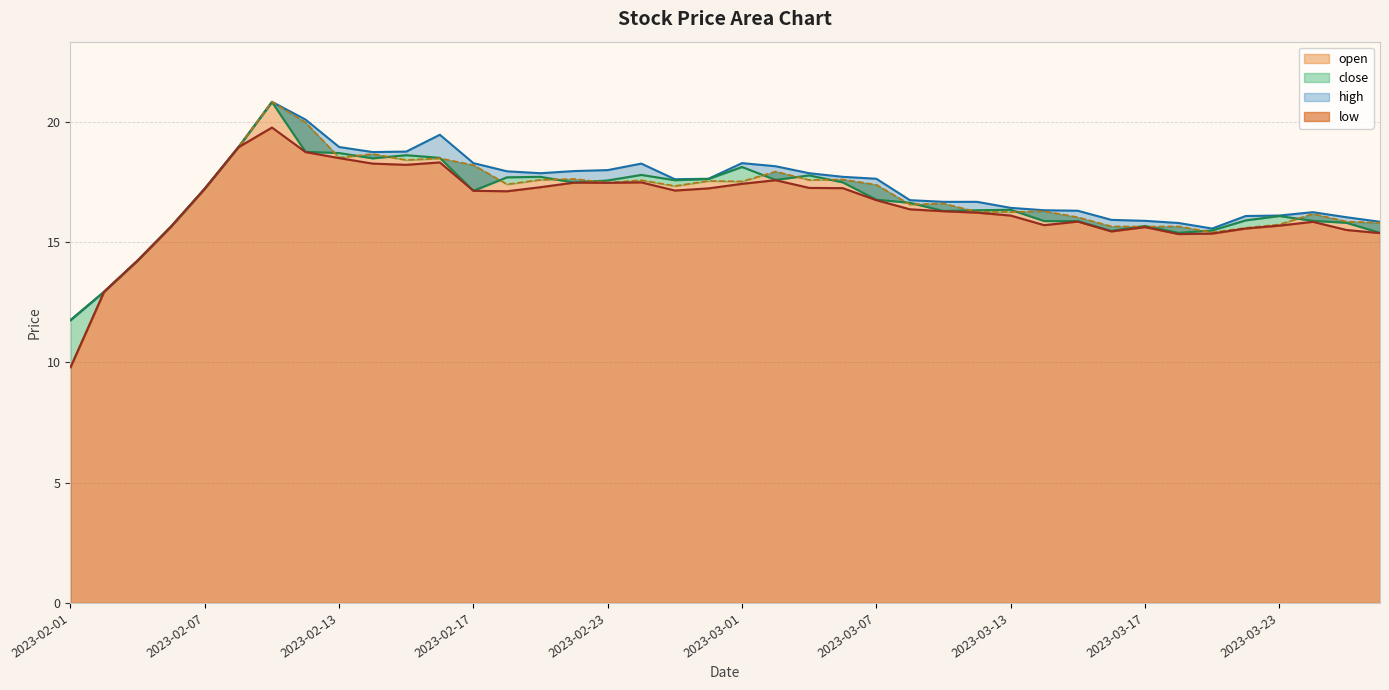

Reading right to left, transcribe all the data shown in this chart.

high: 15.8	16.0	16.2	16.1	16.1	15.6	15.8	15.9	15.9	16.3	16.3	16.4	16.7	16.7	16.8	17.6	17.7	17.9	18.2	18.3	17.6	17.6	18.3	18.0	18.0	17.9	17.9	18.3	19.5	18.8	18.8	19.0	20.1	20.8	18.9	17.2	15.7	14.2	12.9	11.8
close: 15.4	15.8	15.9	16.1	15.9	15.5	15.4	15.7	15.5	15.9	15.9	16.4	16.3	16.3	16.6	16.8	17.5	17.8	17.6	18.1	17.6	17.6	17.8	17.6	17.5	17.7	17.7	17.1	18.5	18.6	18.5	18.7	18.8	20.8	18.9	17.2	15.7	14.2	12.9	11.8
open: 15.8	15.9	16.2	15.7	15.6	15.4	15.7	15.7	15.7	16.0	16.3	16.3	16.3	16.6	16.6	17.4	17.6	17.6	17.9	17.5	17.6	17.3	17.6	17.5	17.6	17.6	17.4	18.2	18.5	18.4	18.7	18.5	20.0	20.8	18.9	17.2	15.7	14.2	12.9	9.8
low: 15.4	15.5	15.8	15.7	15.6	15.4	15.3	15.6	15.4	15.9	15.7	16.1	16.2	16.3	16.4	16.8	17.2	17.3	17.6	17.4	17.2	17.1	17.5	17.5	17.5	17.3	17.1	17.1	18.3	18.2	18.3	18.5	18.8	19.8	18.9	17.2	15.7	14.2	12.9	9.8